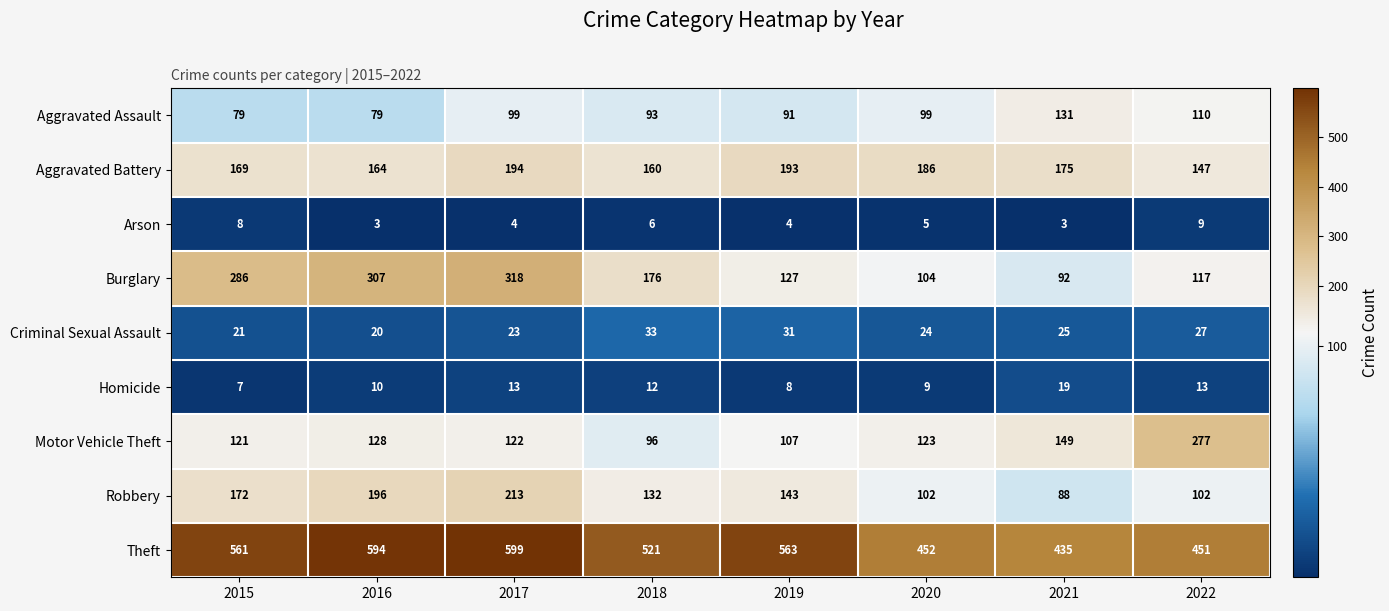

Rank the series at 2017 from lowest to highest value.

Arson, Homicide, Criminal Sexual Assault, Aggravated Assault, Motor Vehicle Theft, Aggravated Battery, Robbery, Burglary, Theft